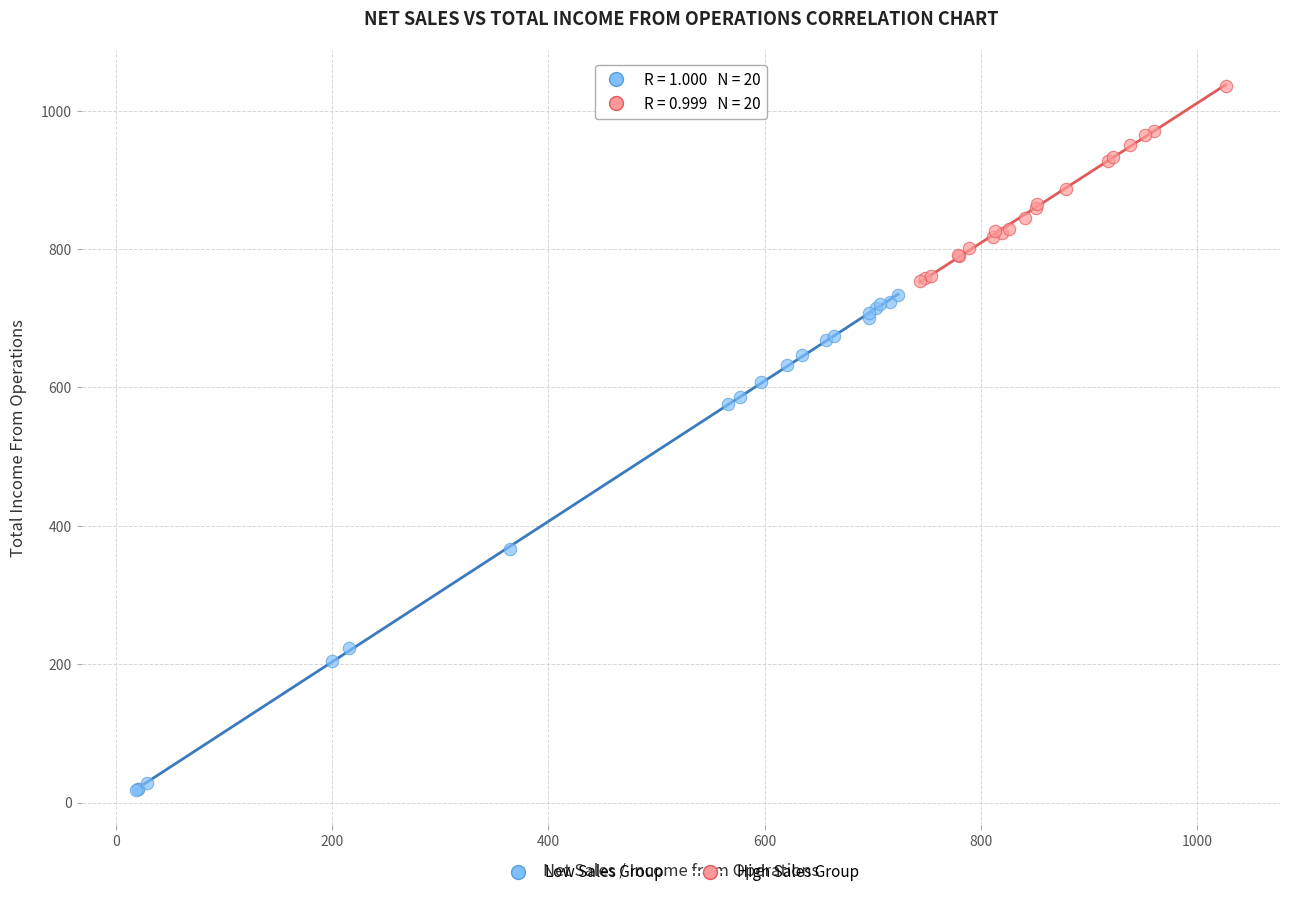

What are all the series names shown in the legend?

Low Sales Group, High Sales Group